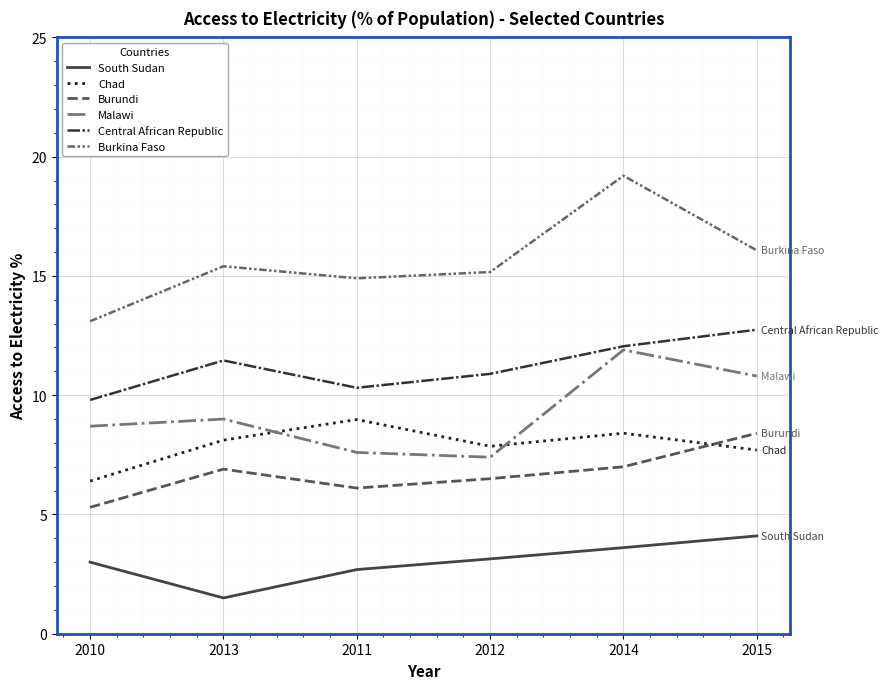

What is the maximum value for Malawi?

11.9